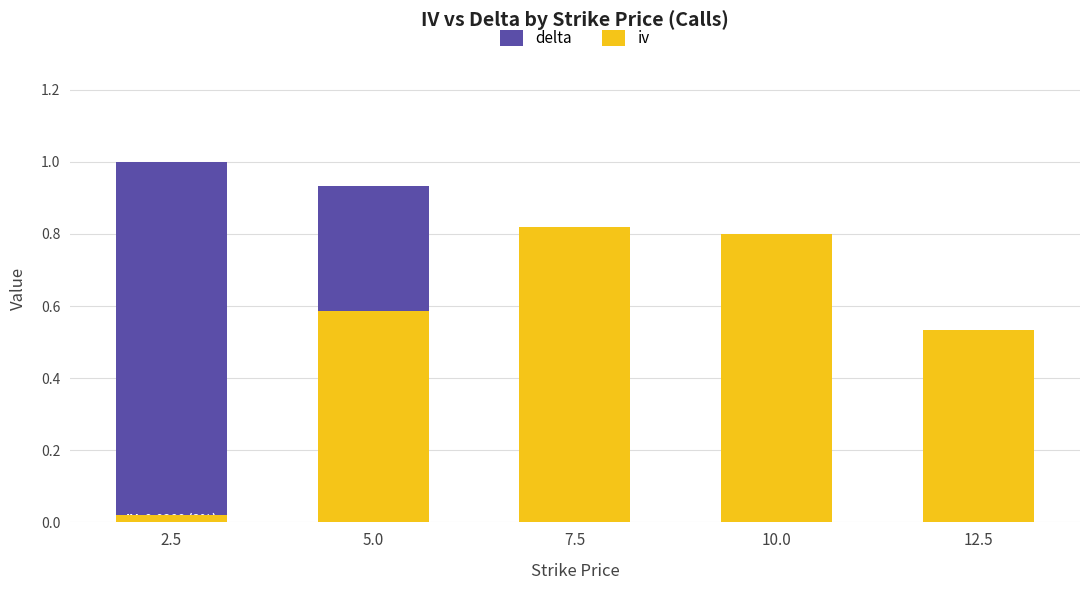

Reading left to right, what are all the values shown in this chart?

delta: 1.0	0.9	0.6	0.3	0.2
iv: 0.0	0.6	0.8	0.8	0.5